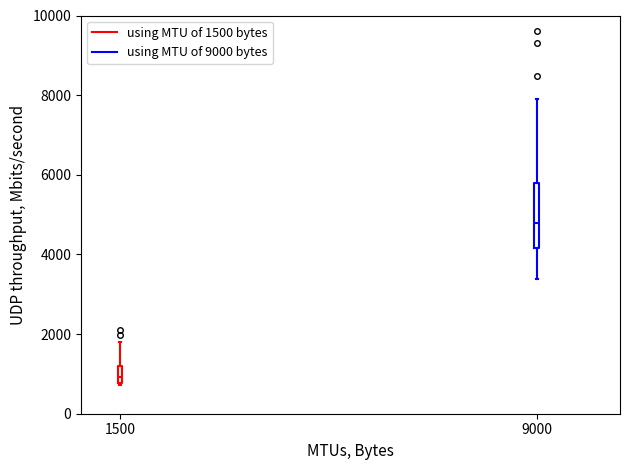

Which box has the highest median line?

9000